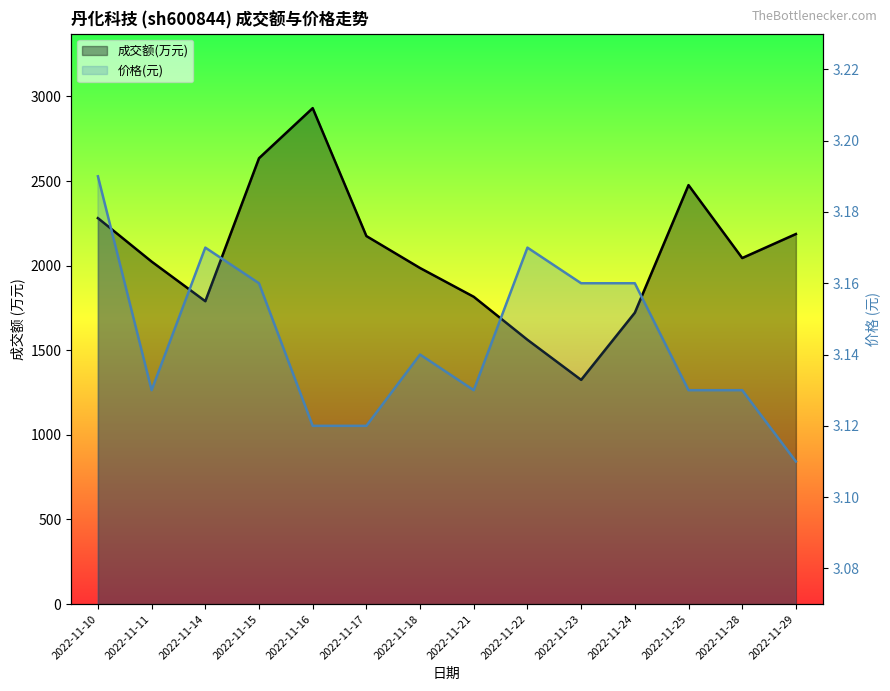

Count the number of categories in the chart.

14